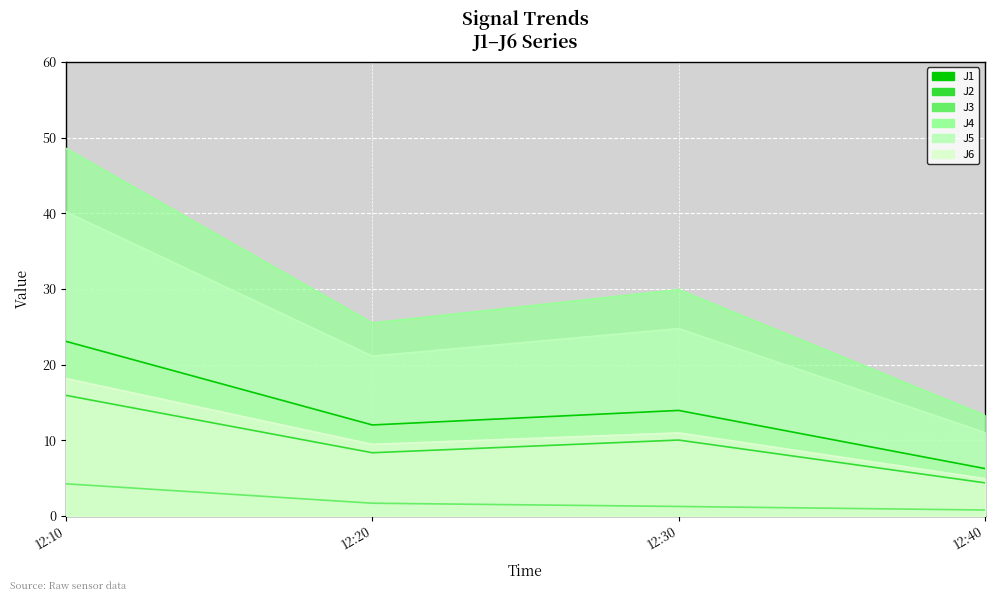

Is the value of J3 at 12:20 greater than the value of J4 at 12:10?

No